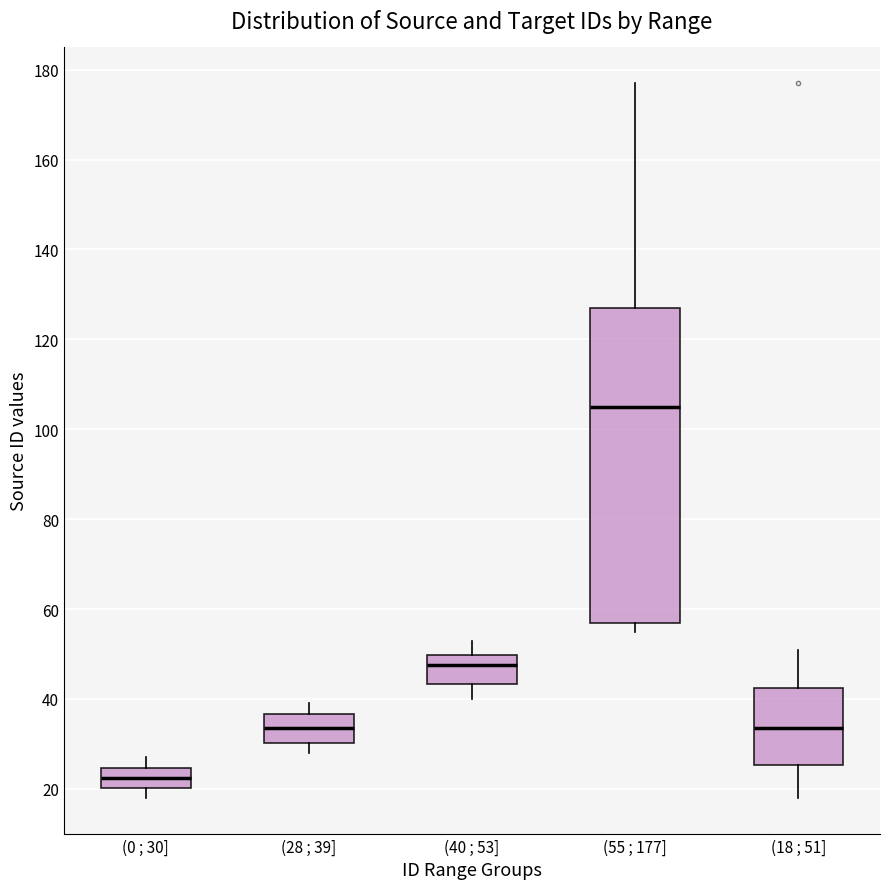

Which box has the highest median line?

(55 ; 177]